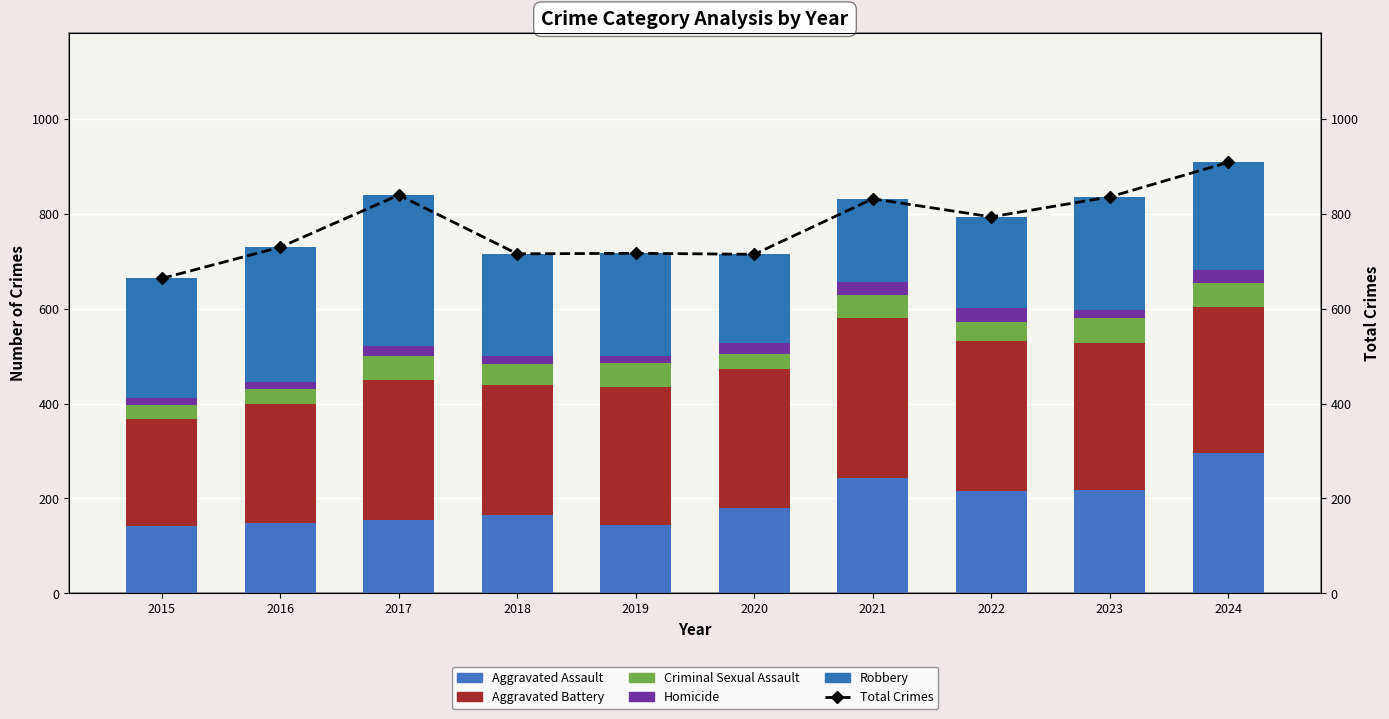

Are the bars horizontal?

No